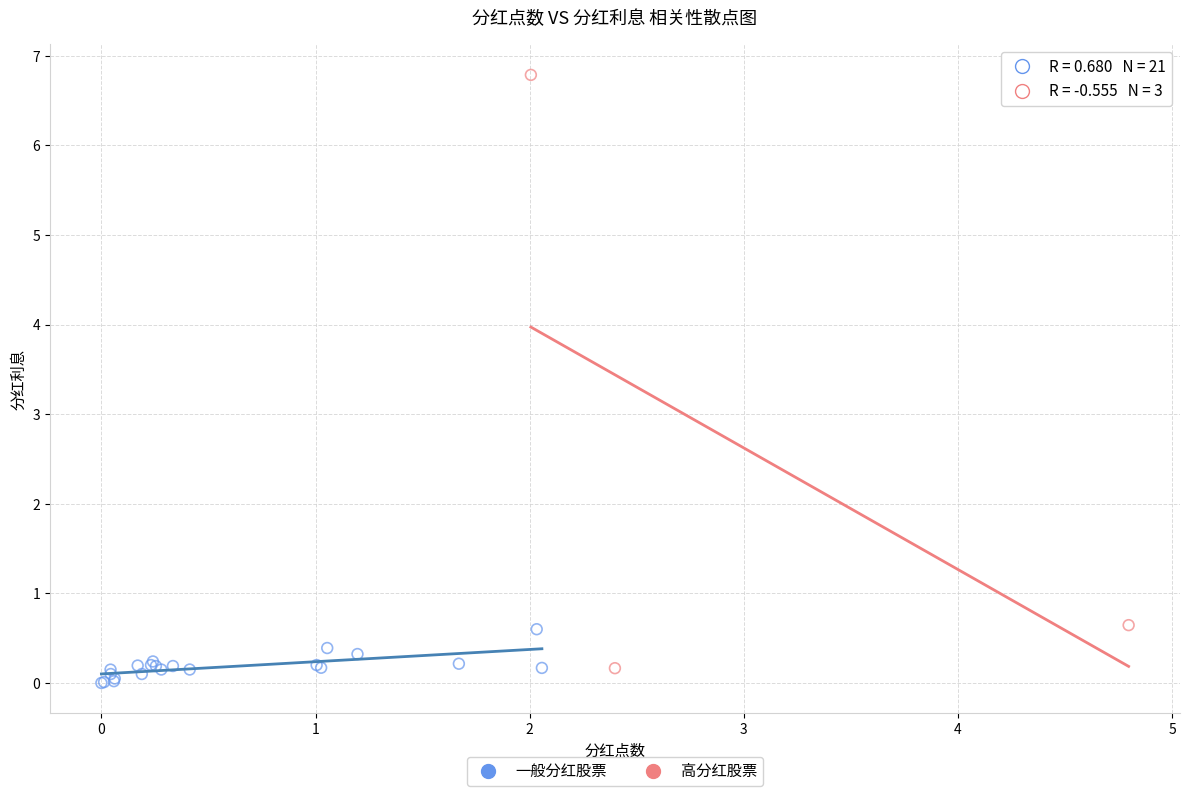

Which series has the widest spread of Y values?

高分红股票